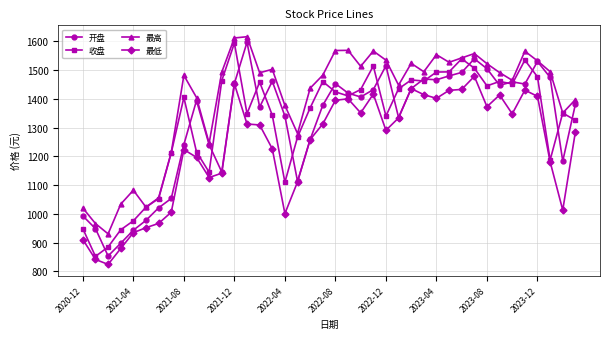

True or false: 开盘 has more than 0 interior local peaks.

True